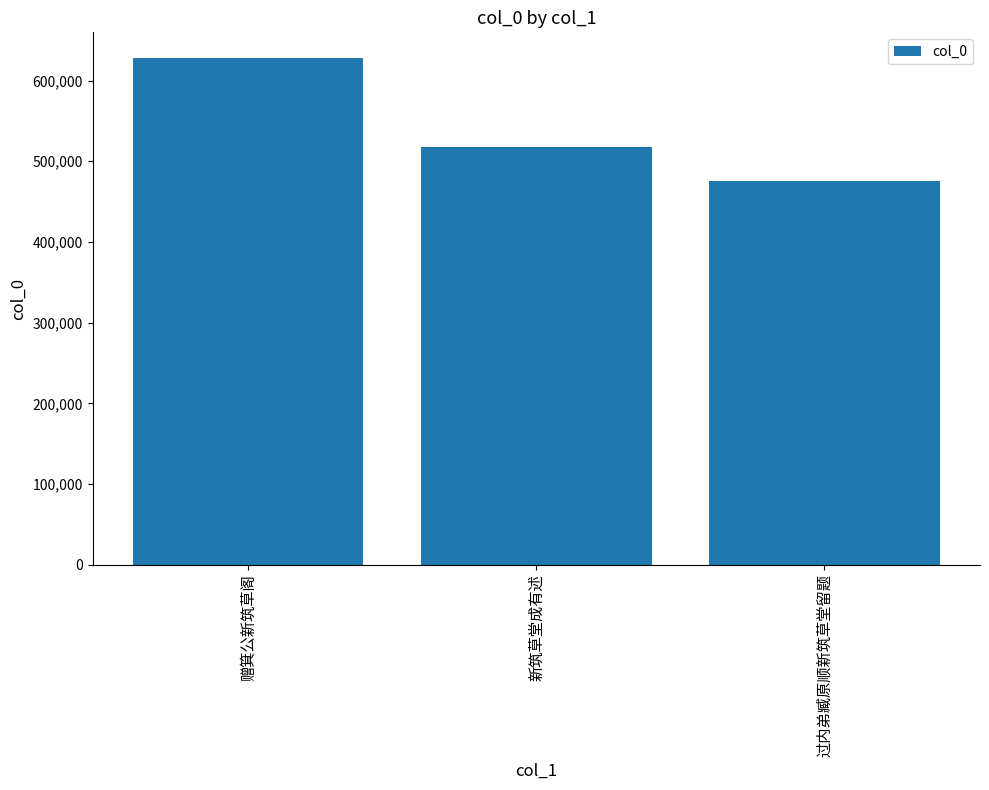

Does the chart contain any negative values?

No